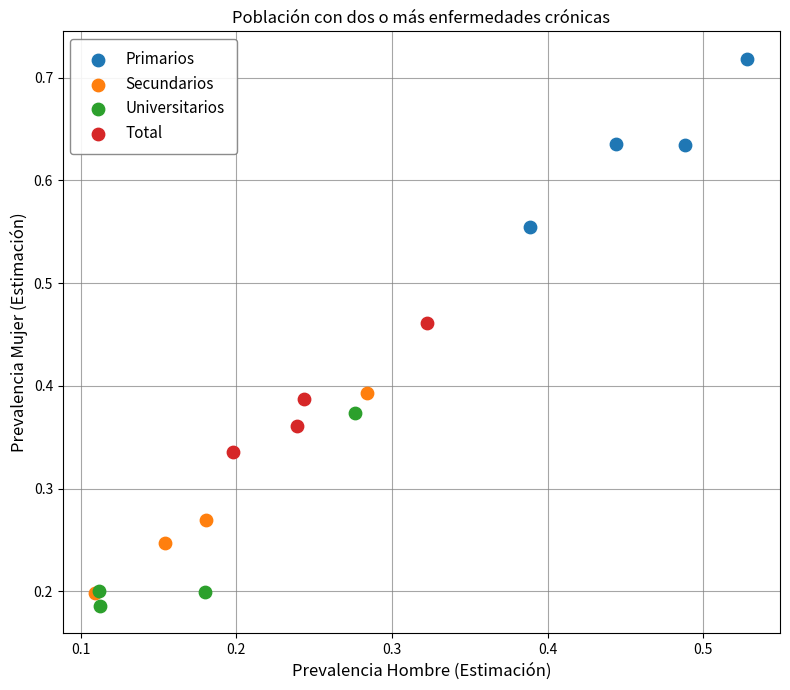

Which series contains the lowest Y value?

Universitarios